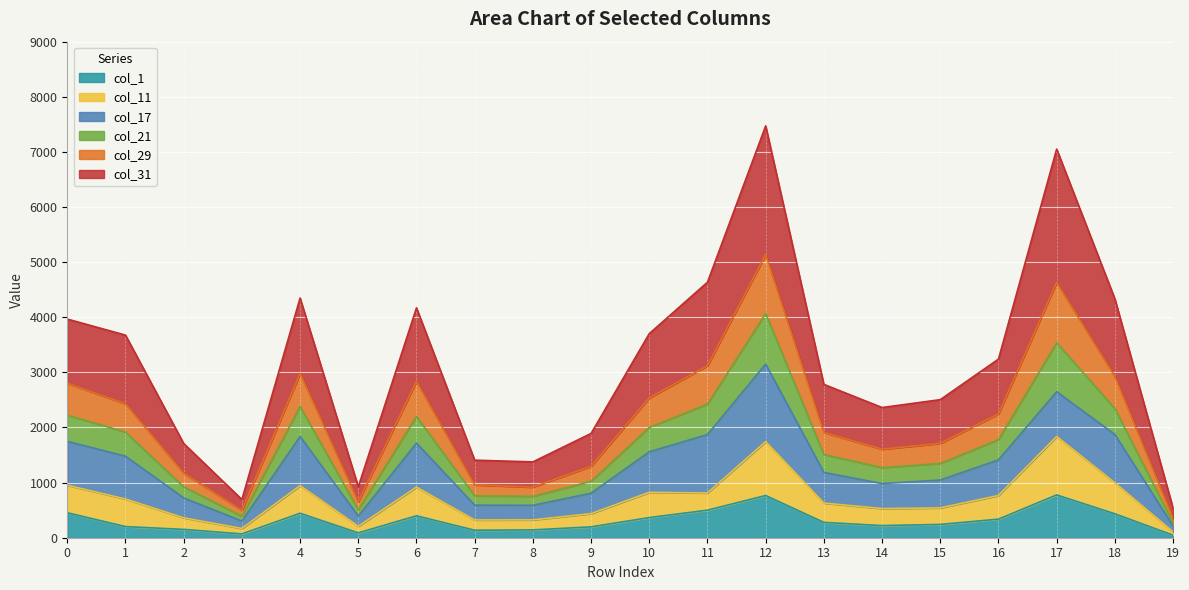

How many data points in col_29 are above 2246?

9